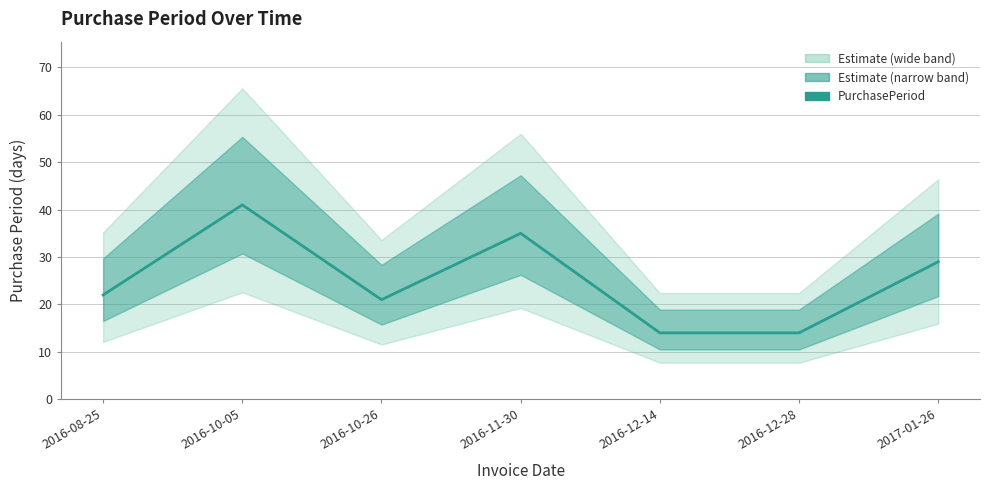

What is the greatest value displayed?

41